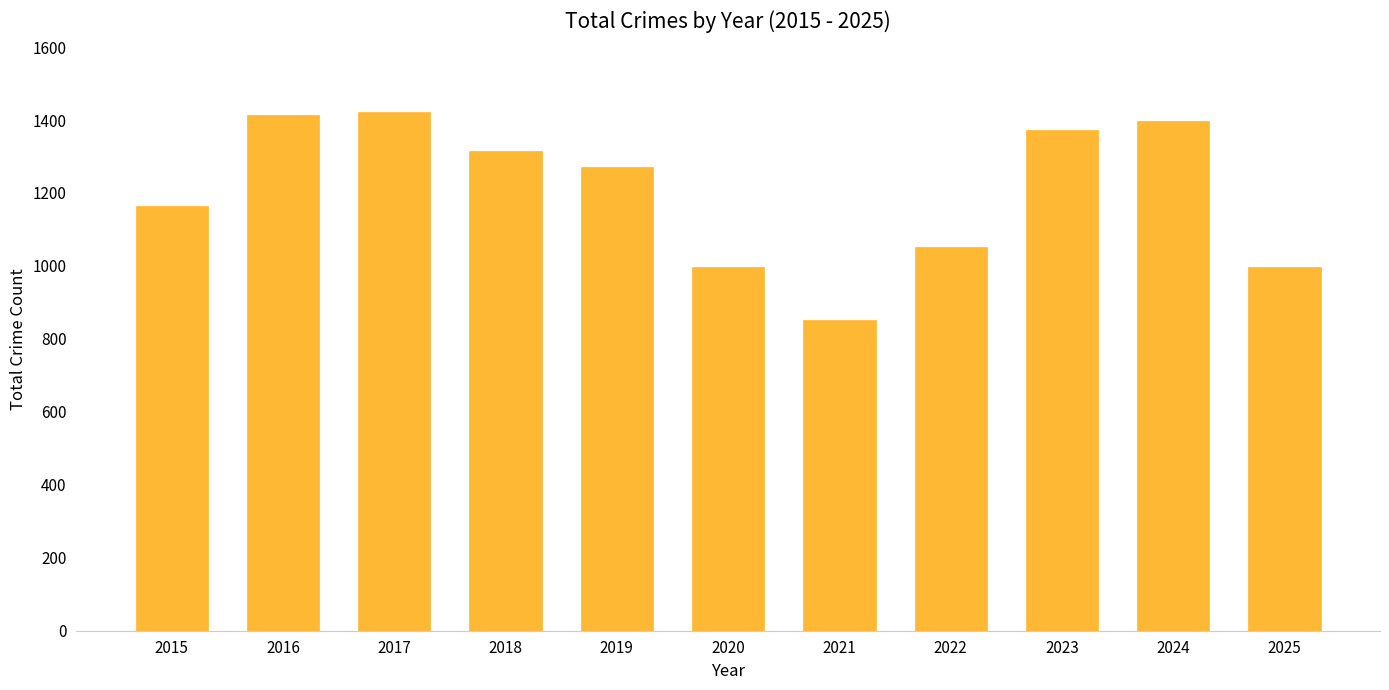

Approximately how many times larger is the value at 2019 compared to 2017?

0.9